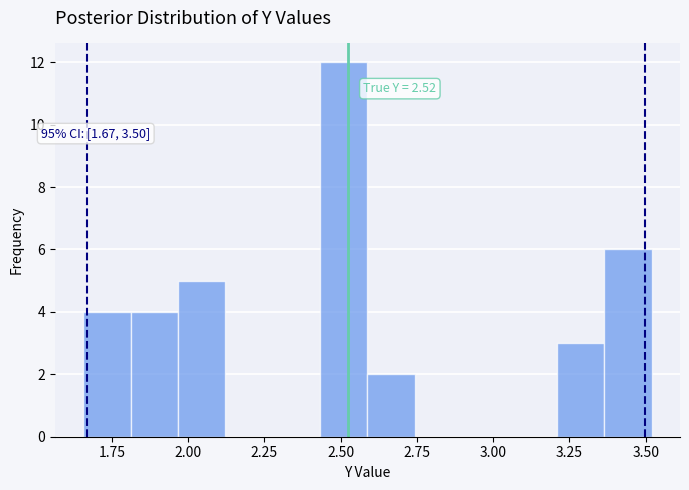

Around what value on the x-axis is the tallest bar? Give the approximate position of its centre, as read against the axis.

2.50